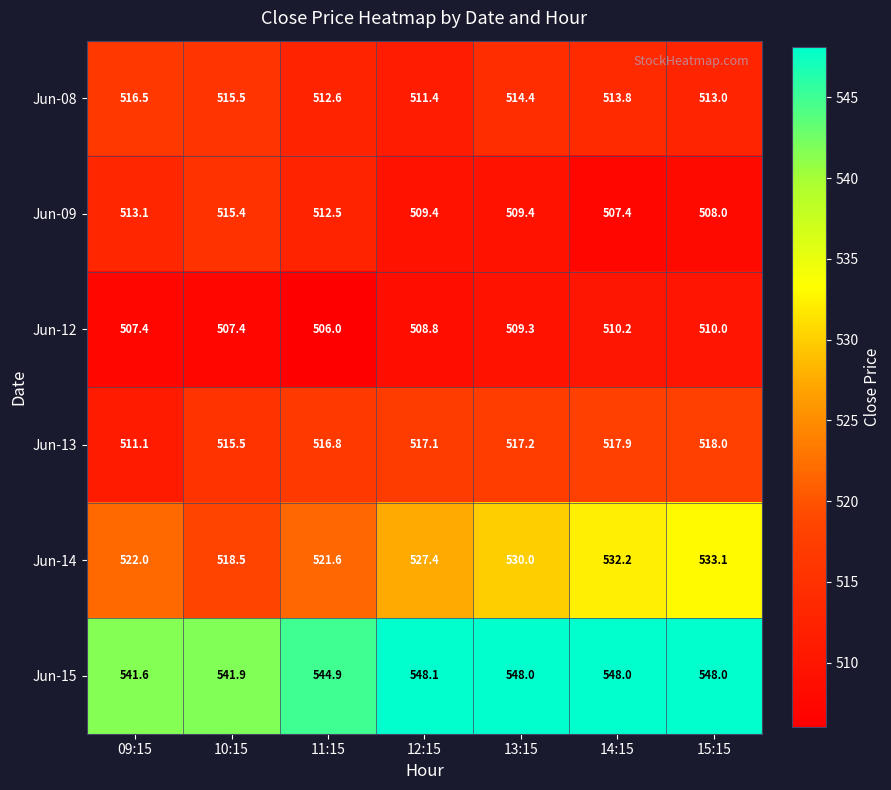

What is the lowest value of the Jun-15 series?

541.6